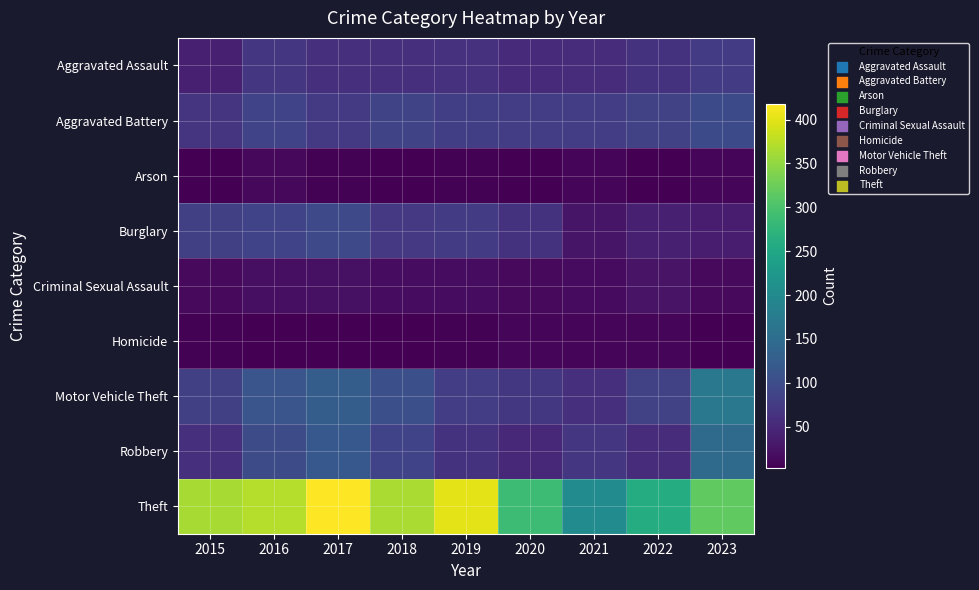

Which series changed the most between 2016 and 2023?

Motor Vehicle Theft